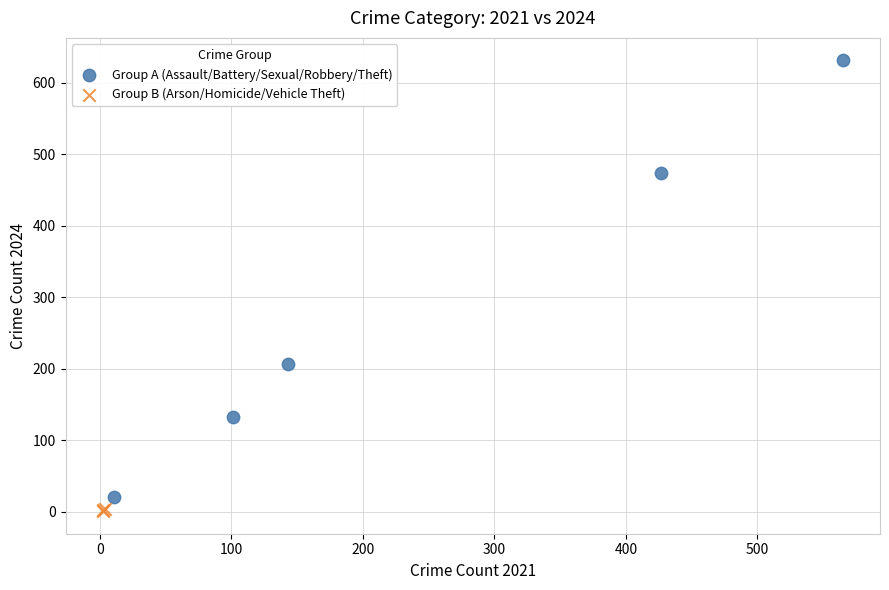

Which series contains the highest Y value?

Group A (Assault/Battery/Sexual/Robbery/Theft)